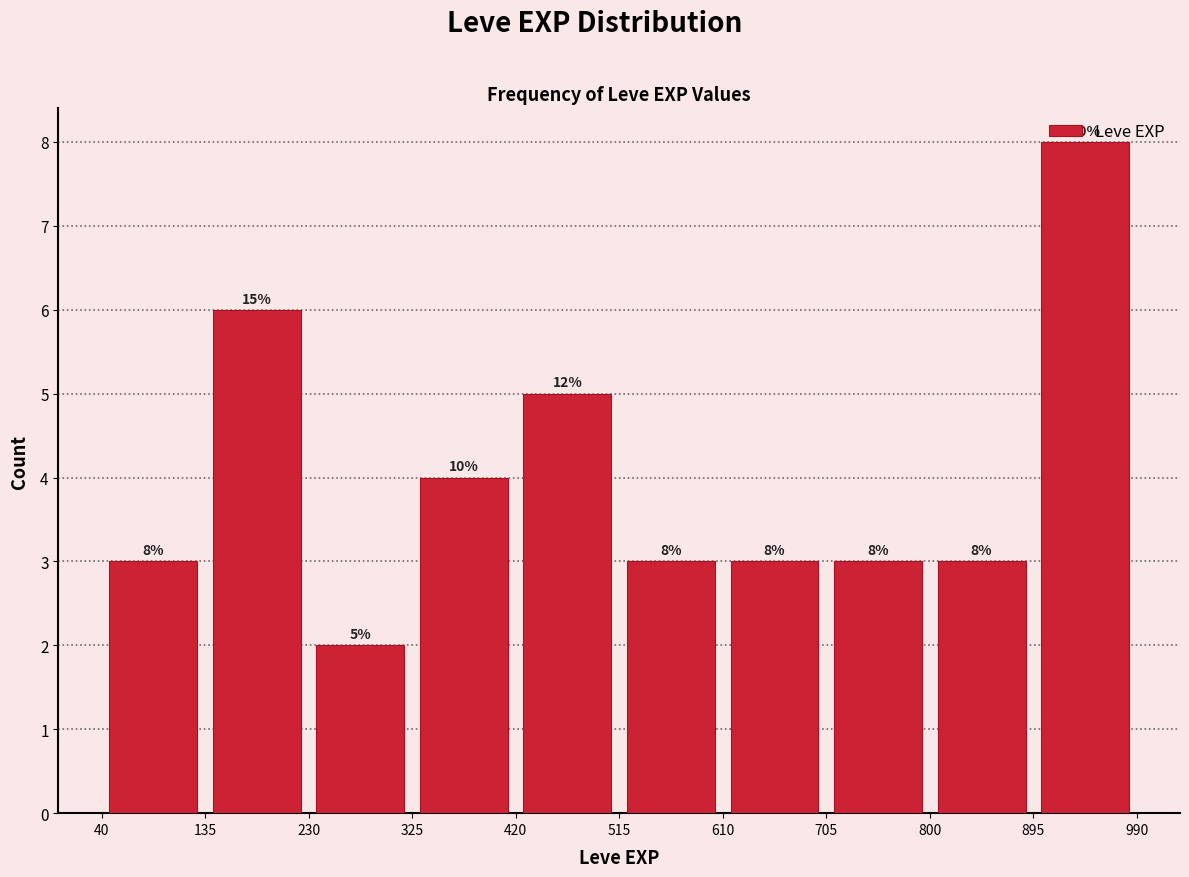

Which range on the x-axis has the tallest bar?

895 to 990